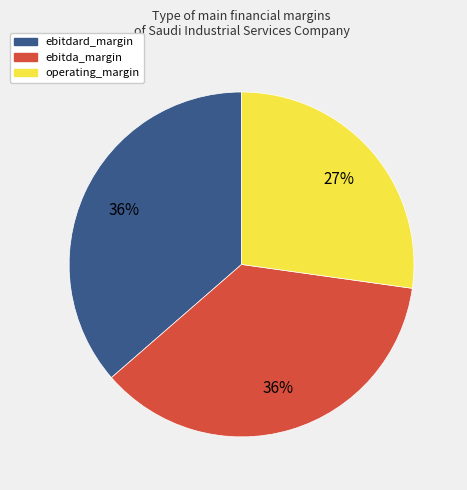

Which slice is the smallest?

operating_margin